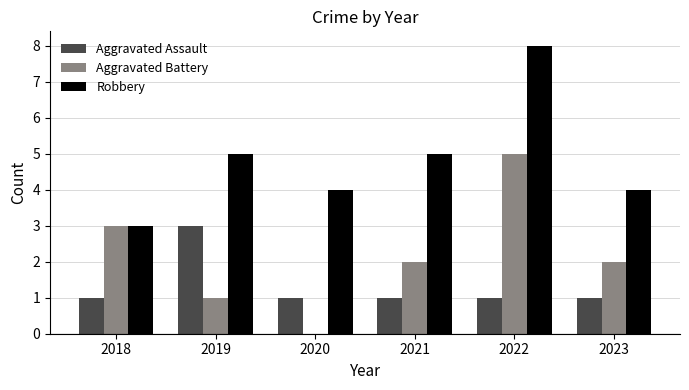

Are the bars grouped side by side (vs. stacked)?

Yes